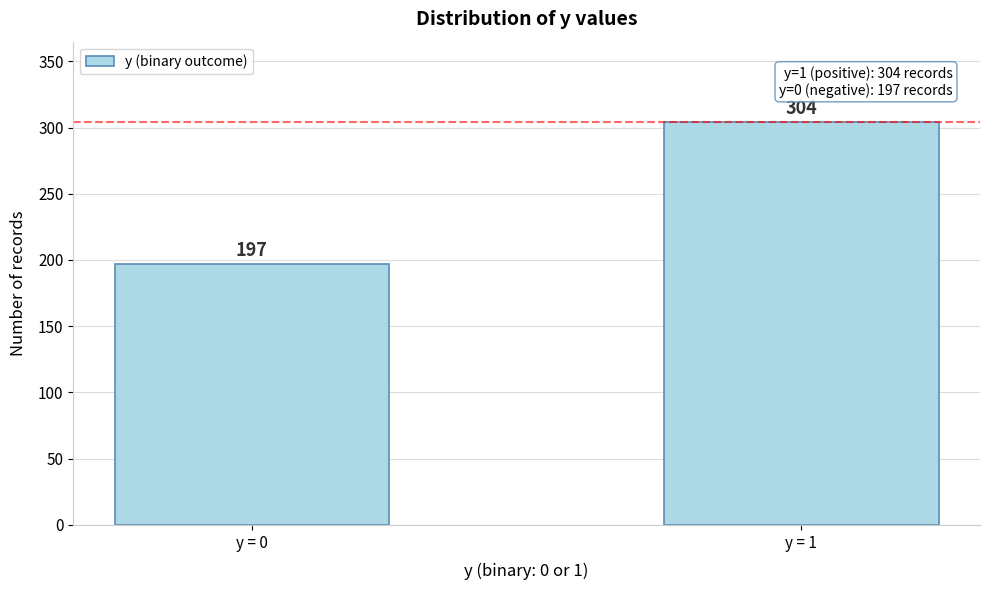

Reading left to right, transcribe all the data shown in this chart.

197	304